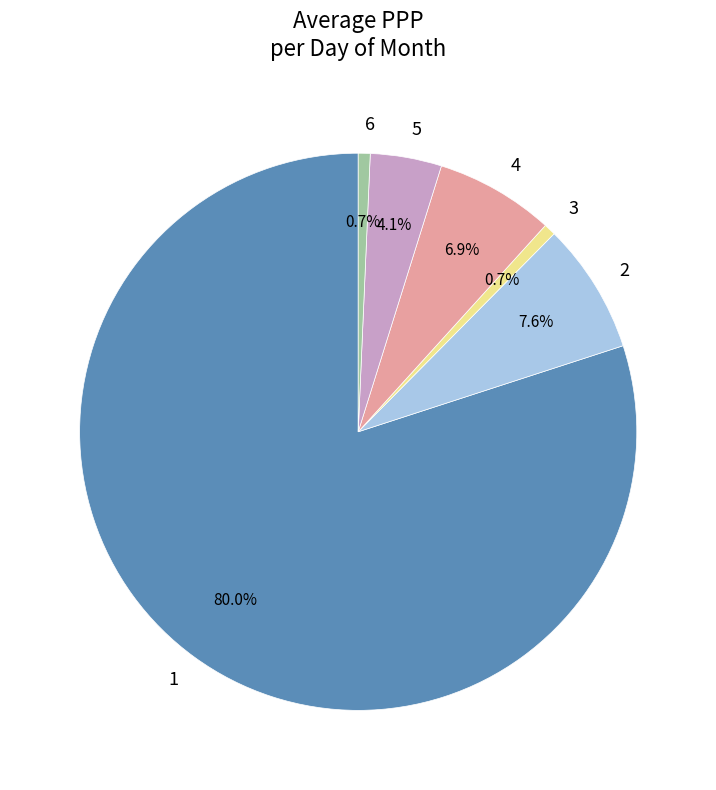

How many slices are in this pie chart?

6